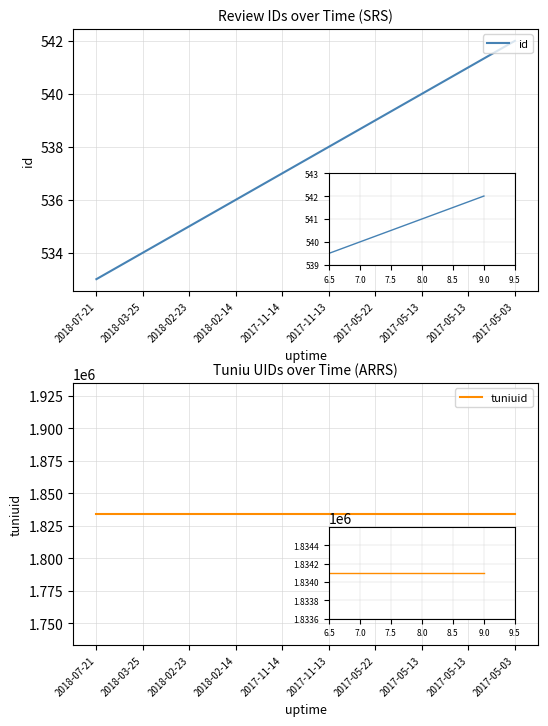

Reading left to right, list all the values displayed in this chart.

id: 533	534	535	536	537	538	539	540	541	542
tuniuid: 1834099	1834099	1834099	1834099	1834099	1834099	1834099	1834099	1834099	1834099